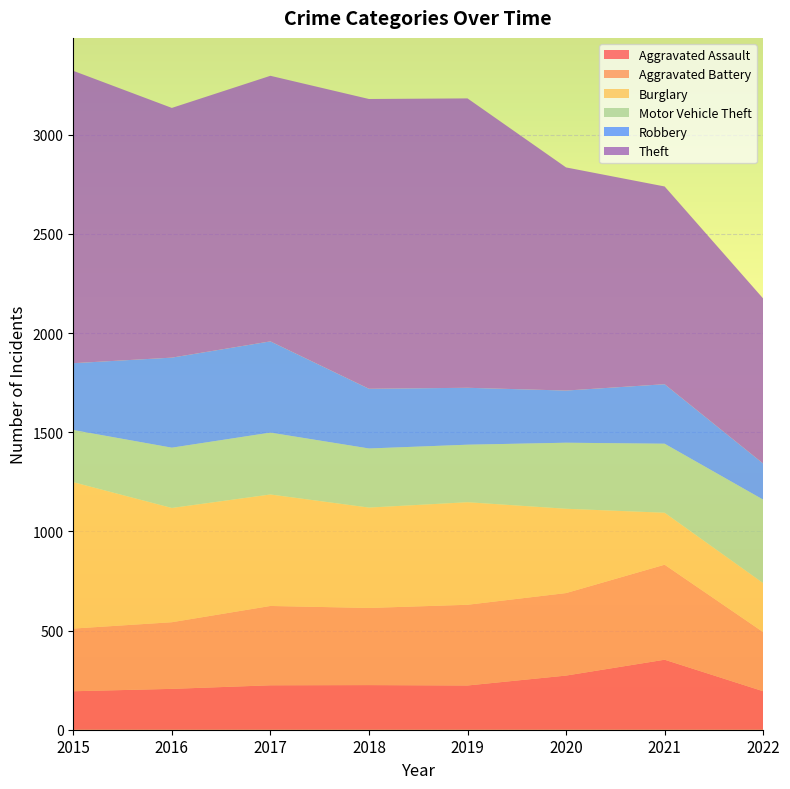

Reading left to right, what are all the values shown in this chart?

Aggravated Assault: 194	206	224	225	223	273	353	194
Aggravated Battery: 316	336	400	389	407	416	479	298
Burglary: 738	576	562	506	517	425	262	247
Motor Vehicle Theft: 263	304	312	298	290	333	348	421
Robbery: 337	454	460	301	287	263	300	182
Theft: 1474	1259	1339	1461	1459	1125	997	832